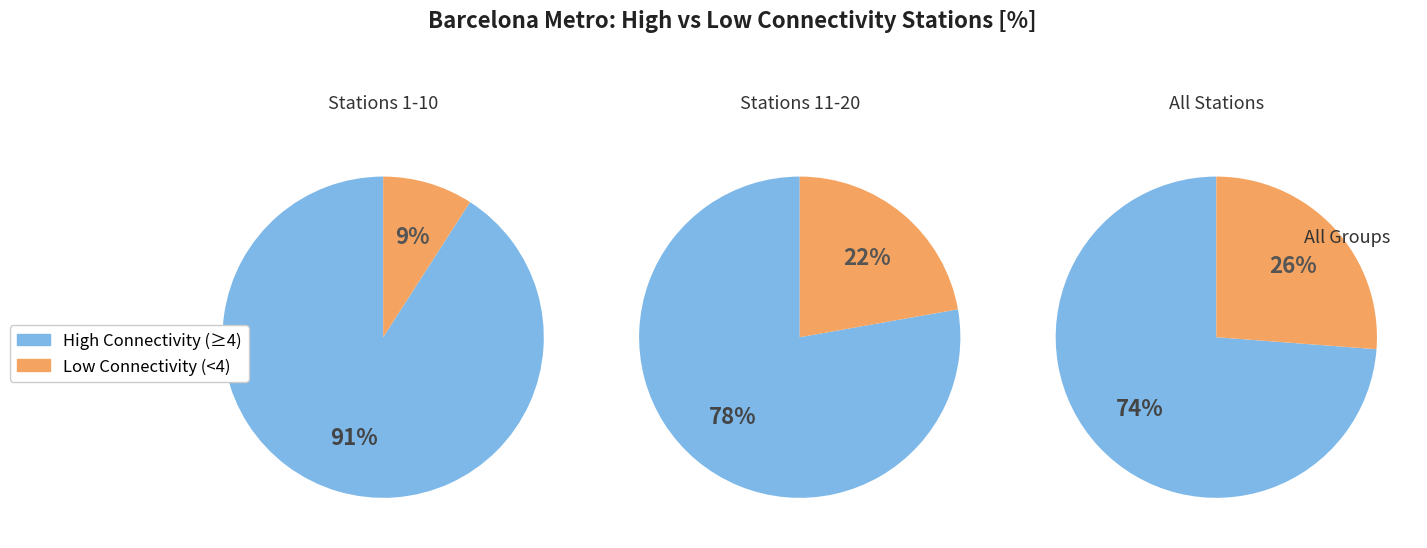

Do Gracia and Urquinaona together represent more than half of the pie?

No